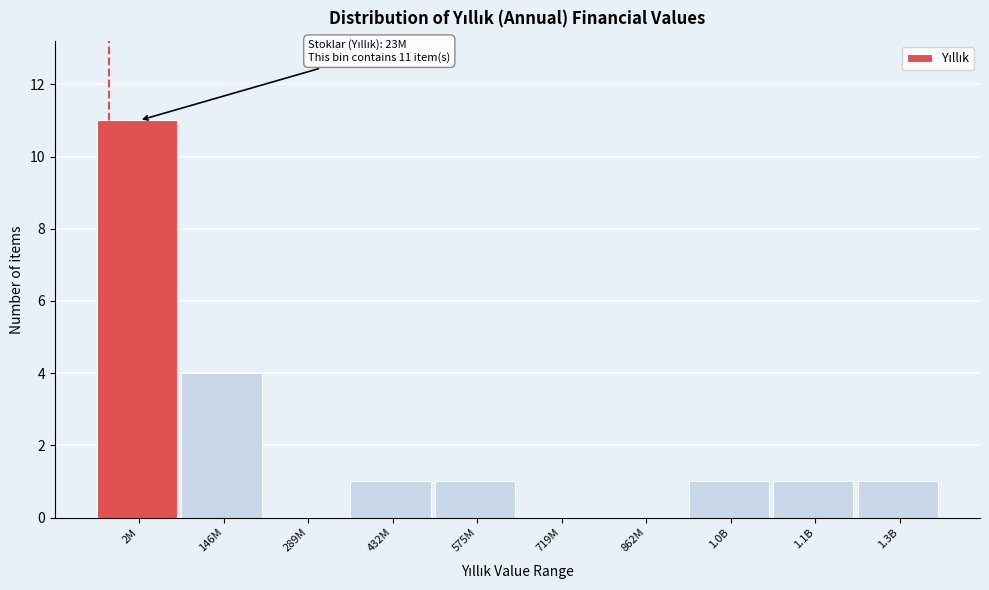

Reading right to left, what are all the values shown in this chart?

1.3B=1	1.1B=1	1.0B=1	862M=0	719M=0	575M=1	432M=1	289M=0	146M=4	2M=11